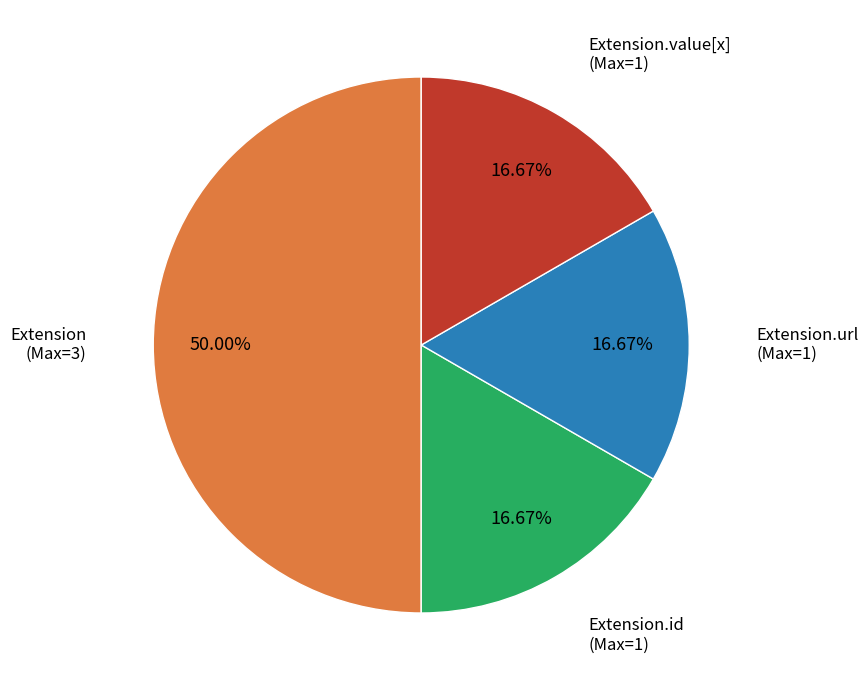

What is the largest slice in the pie chart?

Extension